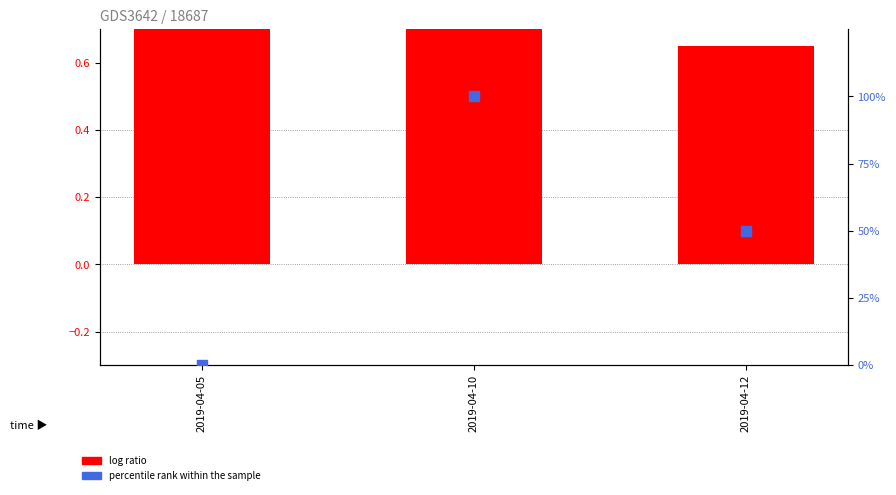

Which series has the widest spread of Y values?

percentile rank within the sample